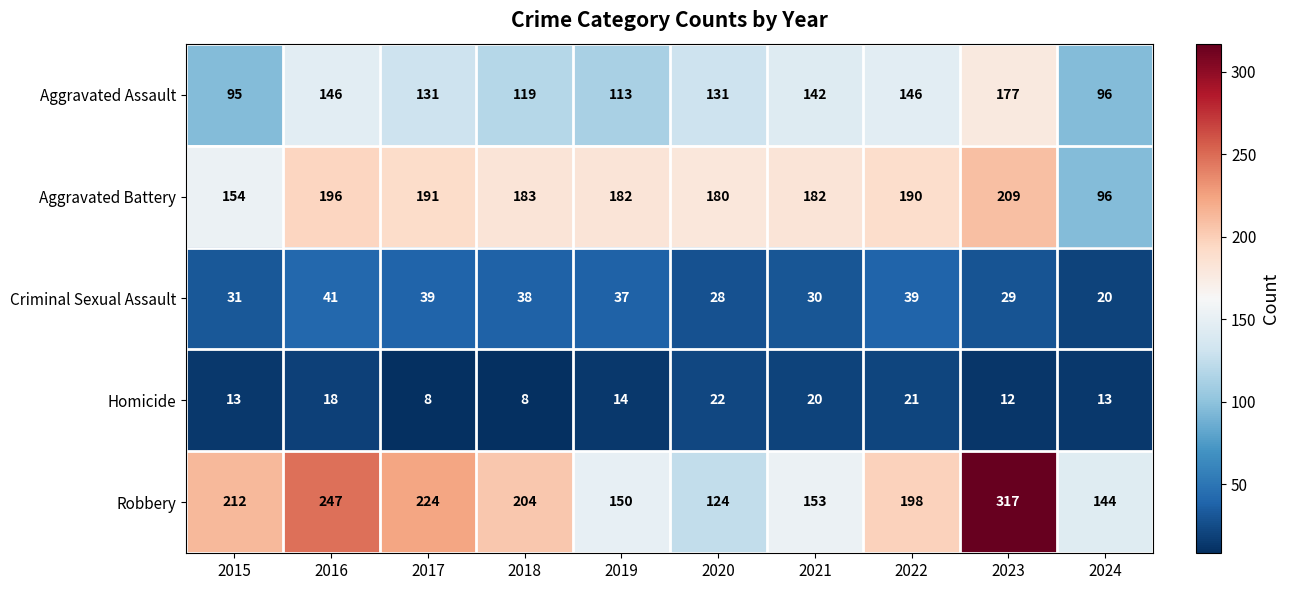

What is the minimum value for Robbery?

124